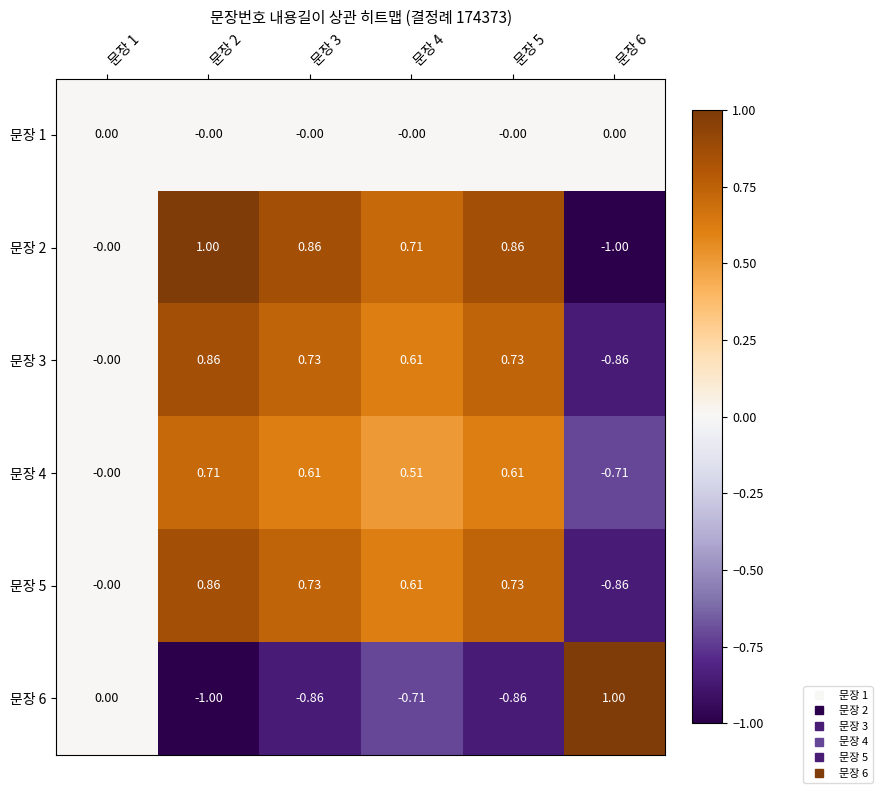

Is the value of 문장 2 at 문장 2 greater than the value of 문장 6 at 문장 1?

Yes